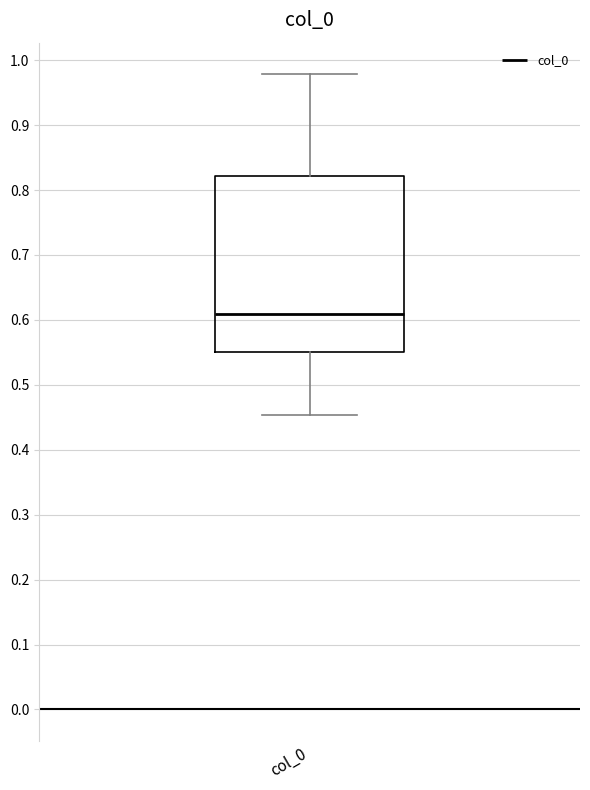

Where does the median line of the box for col_0 sit on the y-axis? The values are not printed on the chart, so give them approximately, as read against the axis.

0.61